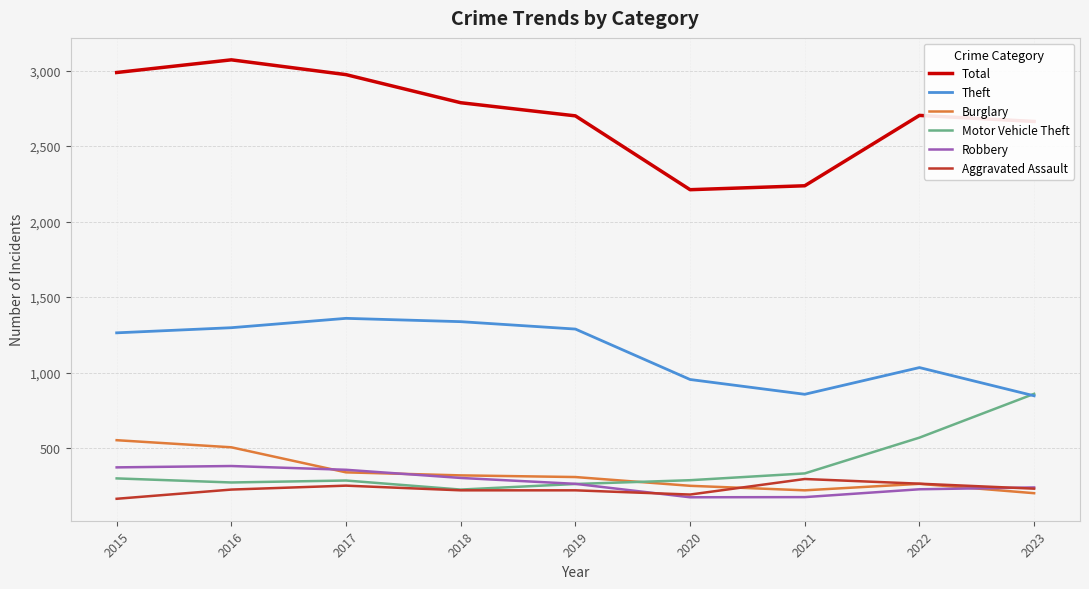

At which category does Total reach its first local peak?

2016